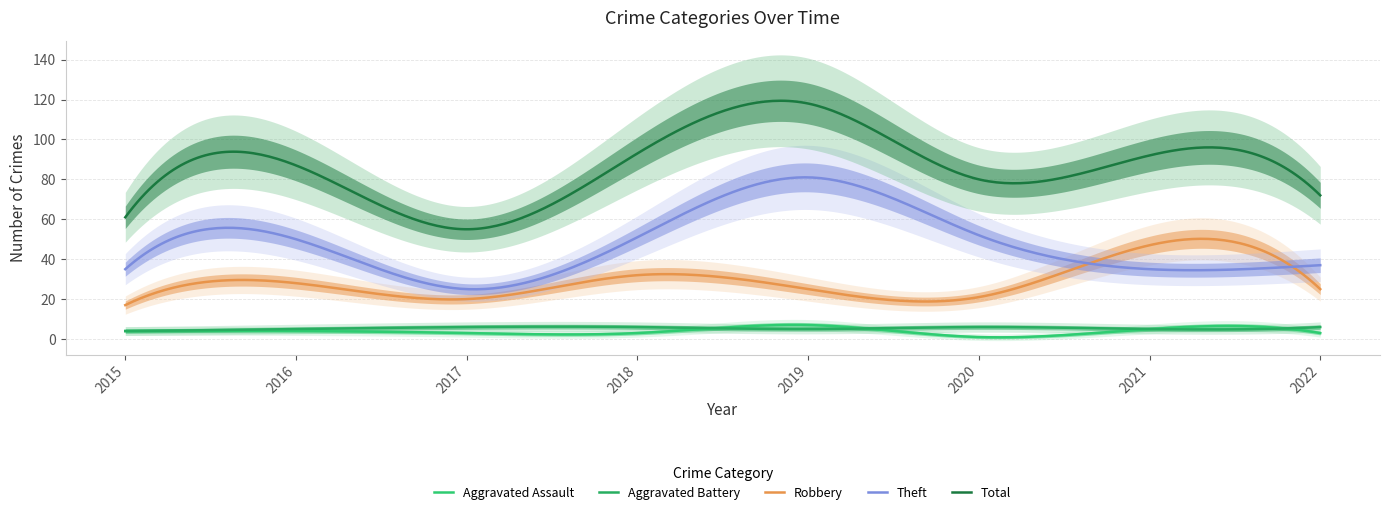

Which category has the lowest value in the Total series?

2017